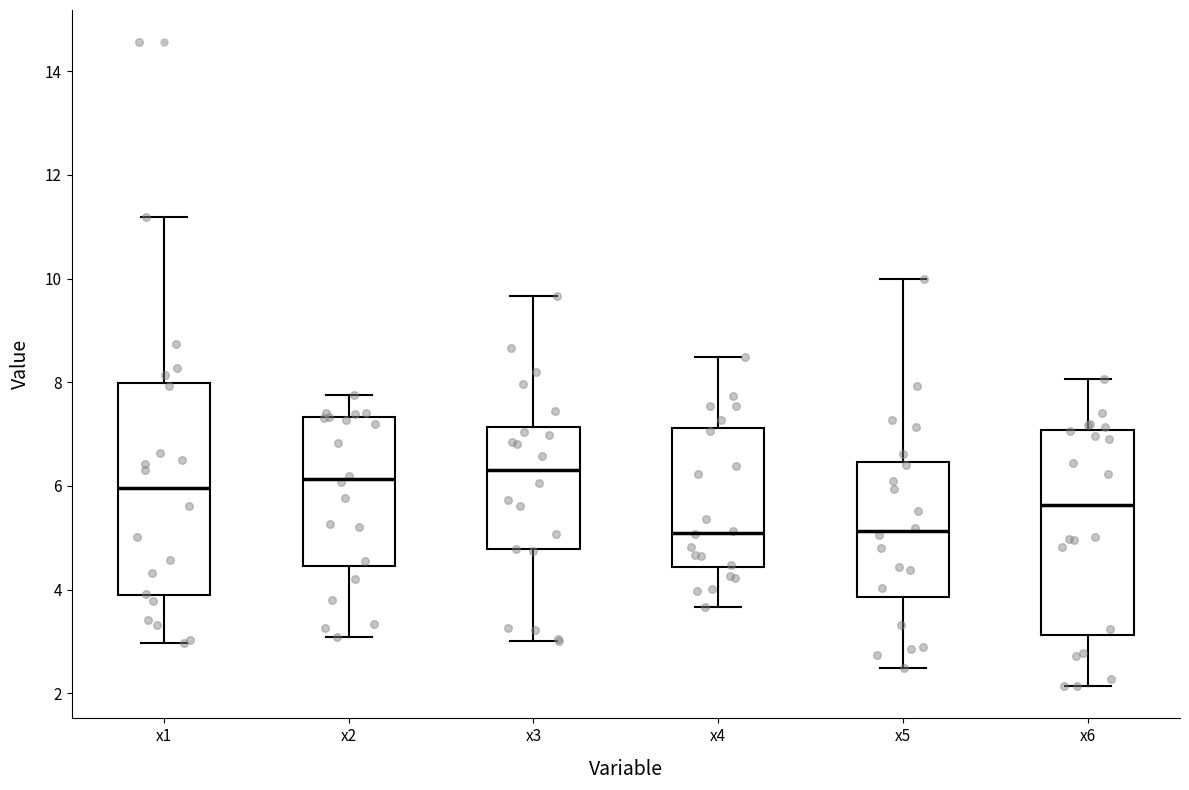

Reading left to right, read every box against the y-axis: the position of its median line, the range the box covers, and the ends of its whiskers. The values are not printed on the chart, so give them approximately, as read against the axis.

x1: median 6.0, box 3.8 to 8.0, whiskers 3.0 to 11.2
x2: median 6.2, box 4.4 to 7.4, whiskers 3.0 to 7.8
x3: median 6.4, box 4.8 to 7.2, whiskers 3.0 to 9.6
x4: median 5.0, box 4.4 to 7.2, whiskers 3.6 to 8.4
x5: median 5.2, box 3.8 to 6.4, whiskers 2.4 to 10.0
x6: median 5.6, box 3.2 to 7.0, whiskers 2.2 to 8.0